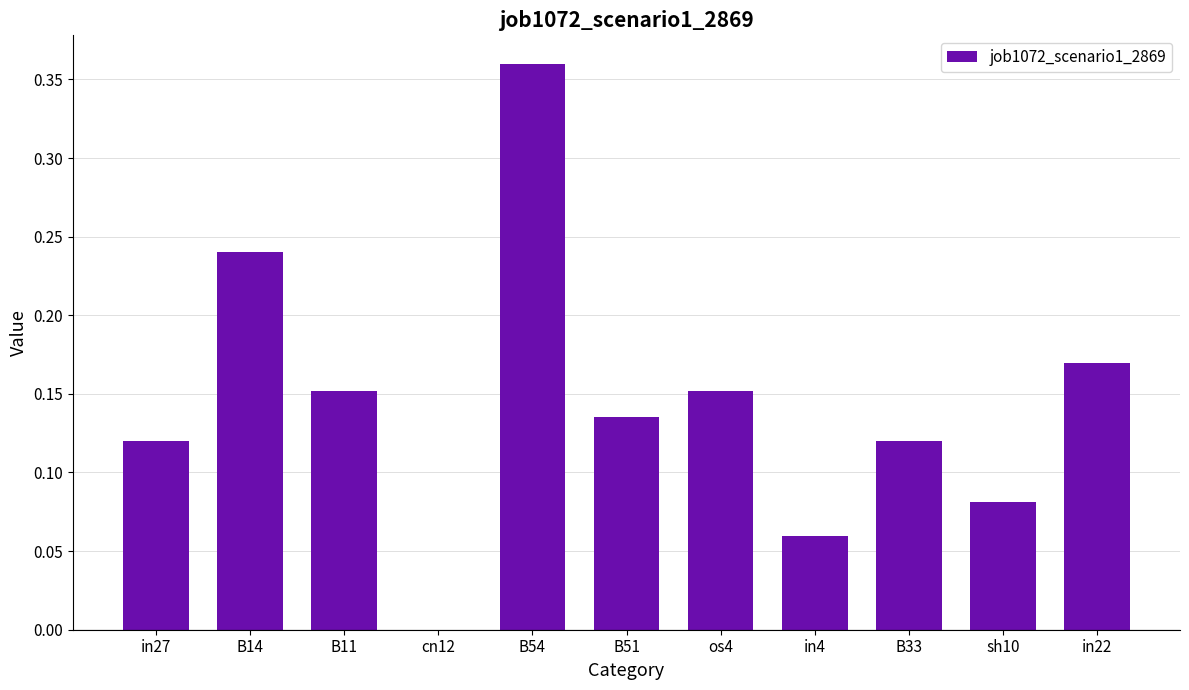

What is the sum of the values at os4 and B33?

0.3